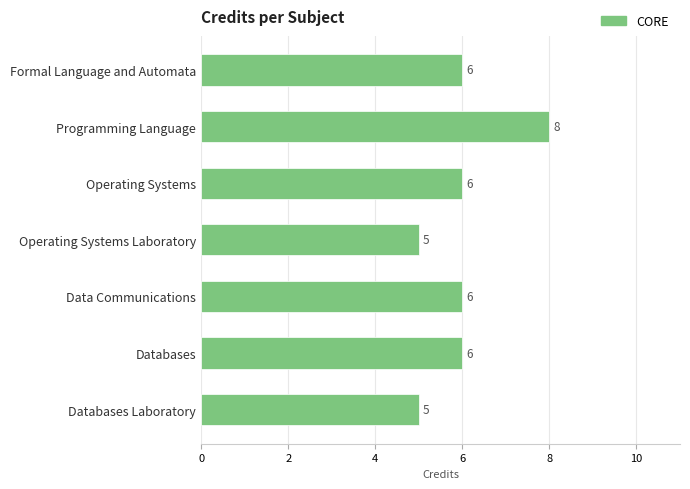

Between Operating Systems and Programming Language, which is larger?

Programming Language